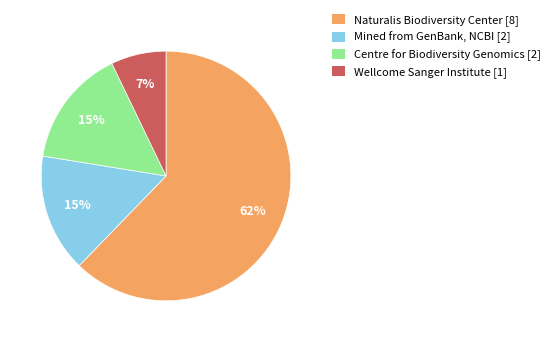

Is there a majority slice in this chart?

Yes